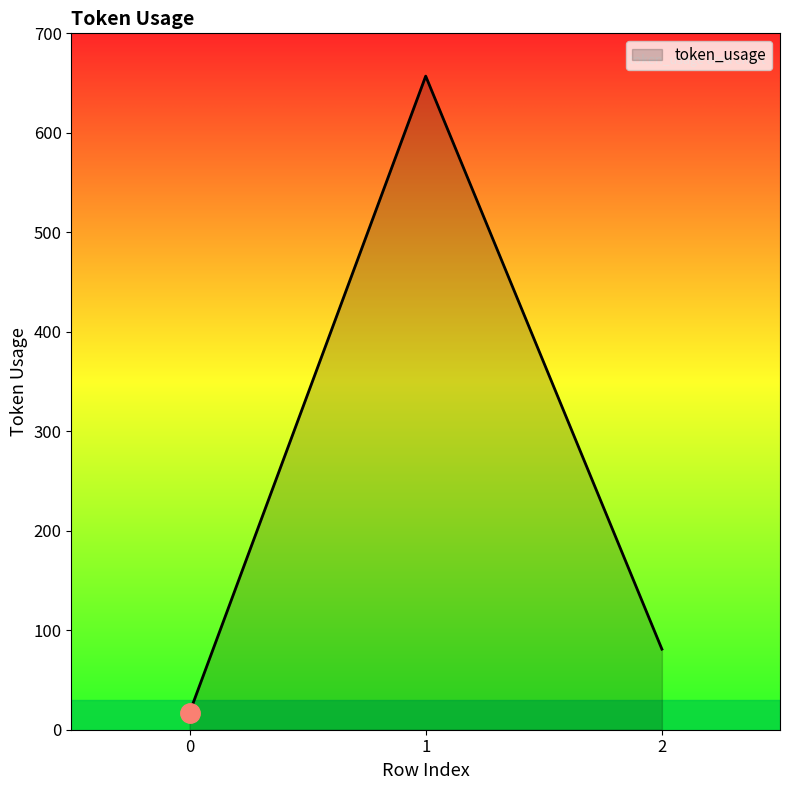

How many lines are shown in the chart?

1